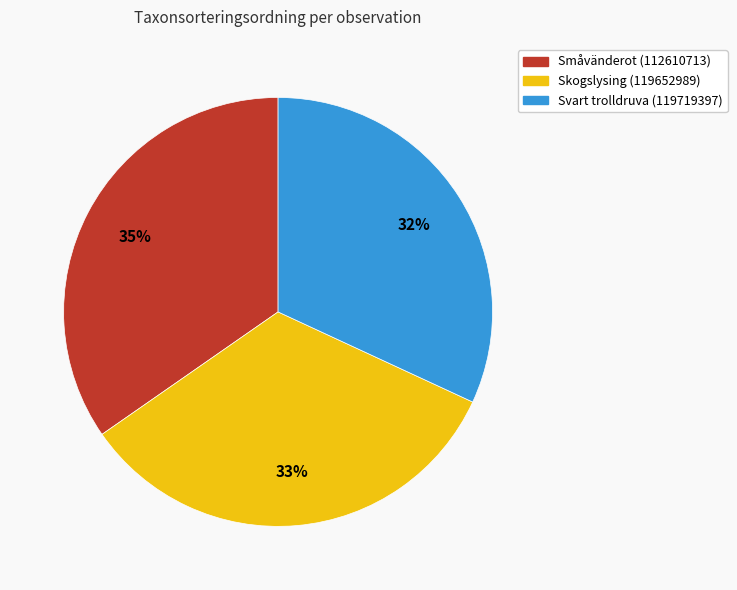

How many slices are in this pie chart?

3